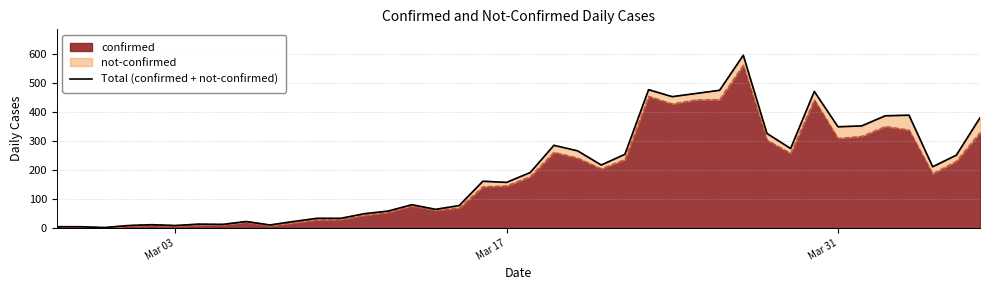

Does the chart have visible grid lines?

Yes